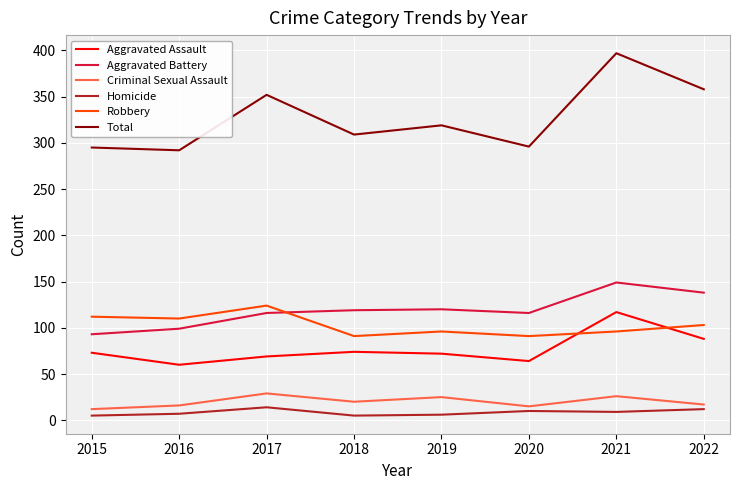

At which category does the chart reach its peak across all series?

2021